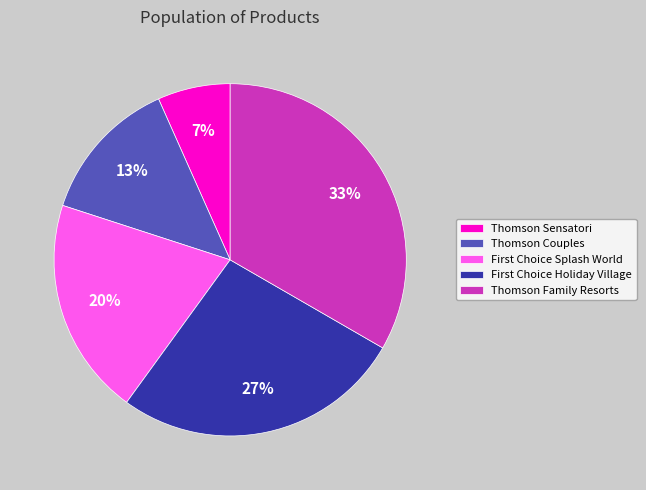

The Thomson Couples slice represents 5% of the pie. True or false?

False